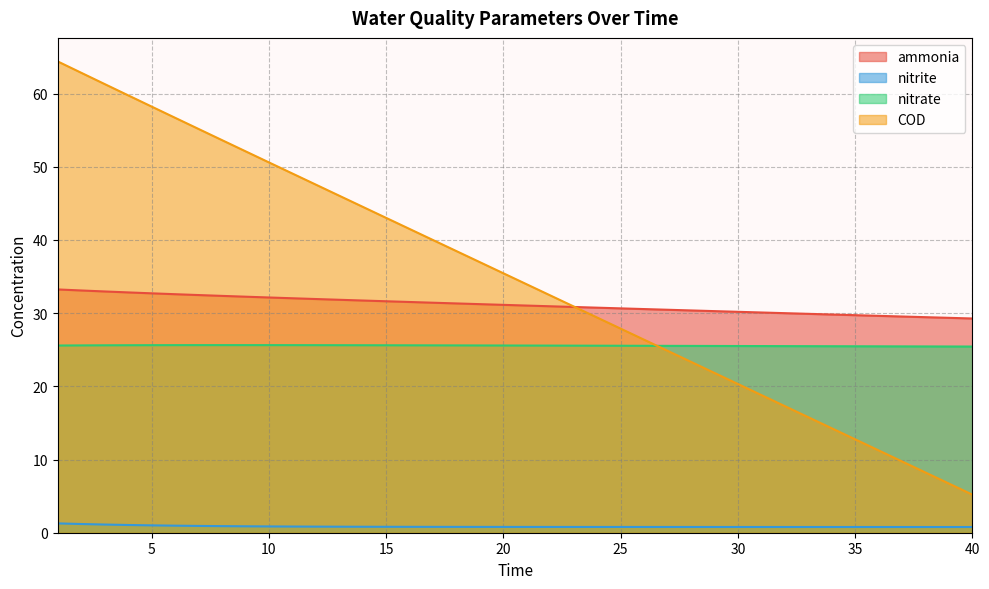

How many lines are shown in the chart?

4